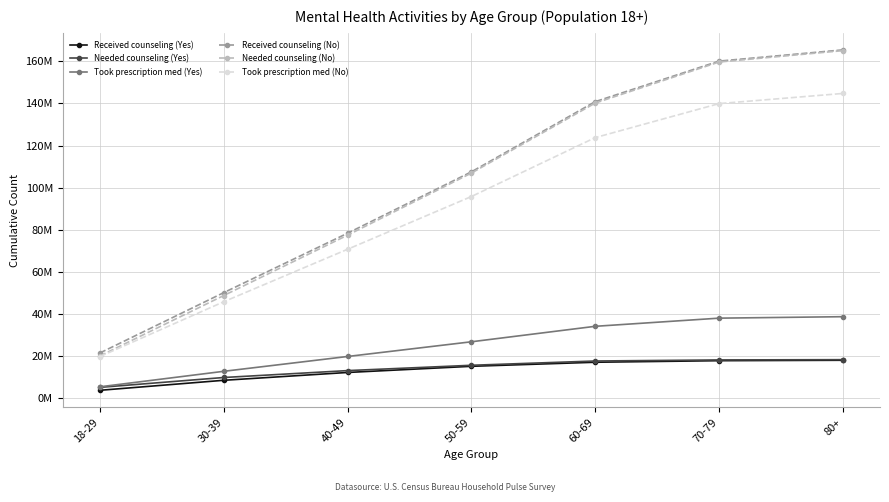

Reading left to right, list all the values displayed in this chart.

Received counseling (Yes): 3437857	8205235	11929142	14866636	16794439	17542567	17737648
Needed counseling (Yes): 4836419	9534129	12816251	15351232	17387345	17892939	18023479
Took prescription med (Yes): 5104030	12480173	19539539	26540498	33906858	37790545	38487263
Received counseling (No): 21216017	49941491	78231766	107454690	140877423	160182730	165530323
Needed counseling (No): 19810599	48563877	77299717	106864907	140200676	159751797	165168674
Took prescription med (No): 19500754	45607110	70588735	95707171	123755723	139948674	144785642